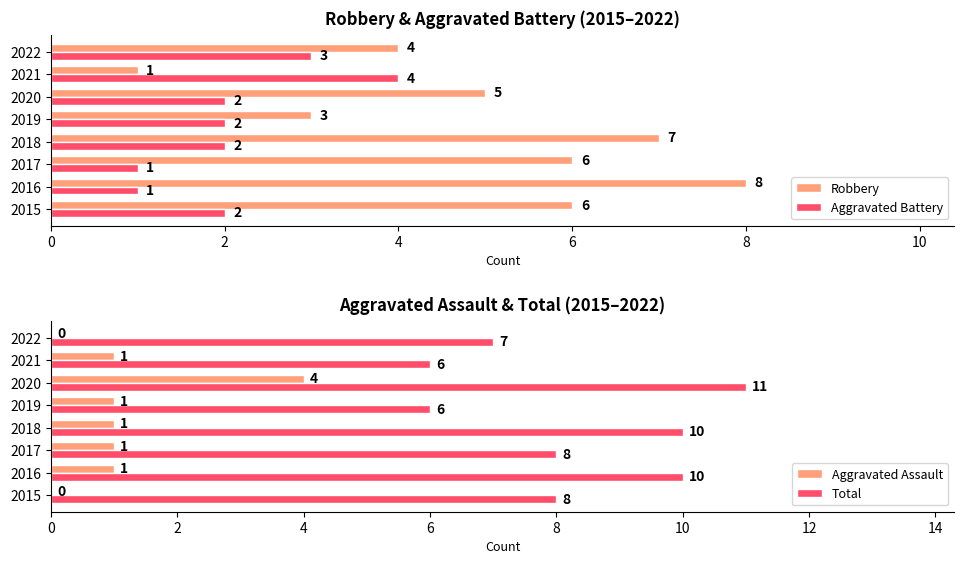

What is the difference between the maximum and minimum values in the Aggravated Assault series?

4